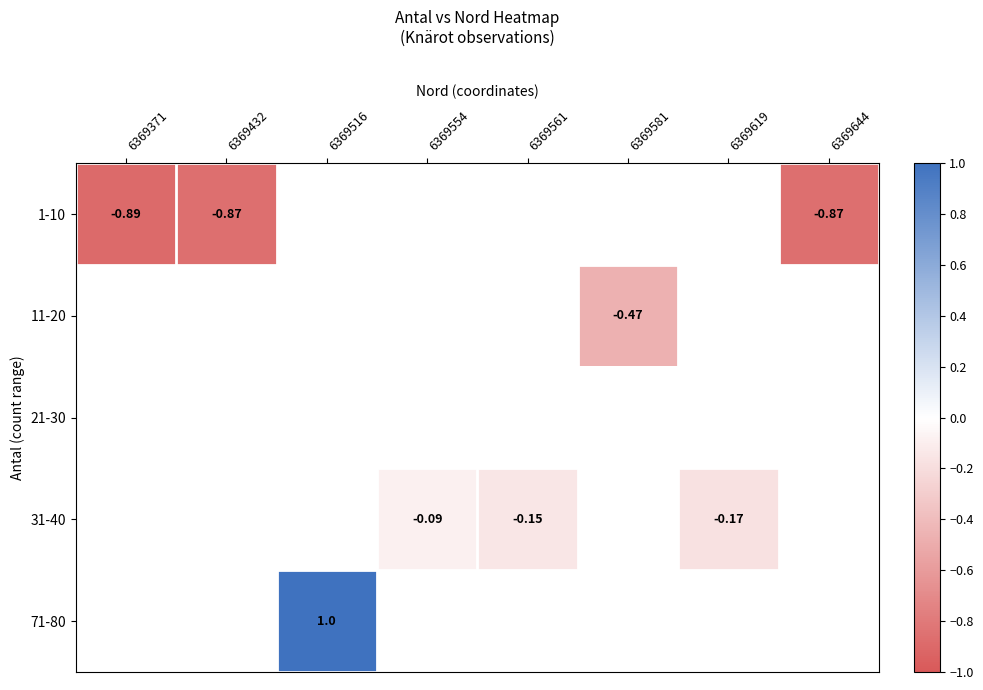

Which category has the lowest value in the 1-10 series?

6369371